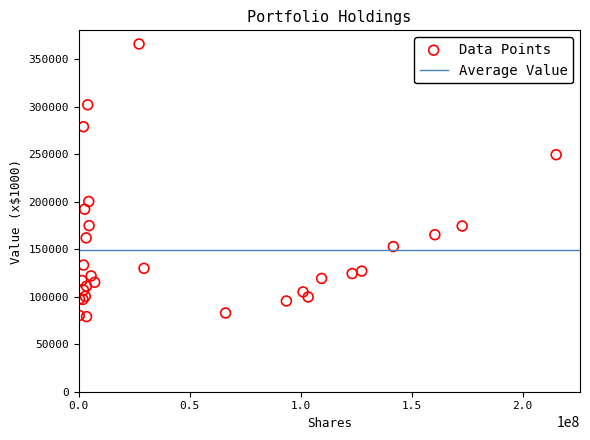

What Y value in the scatter plot is closest to 222585?

200238